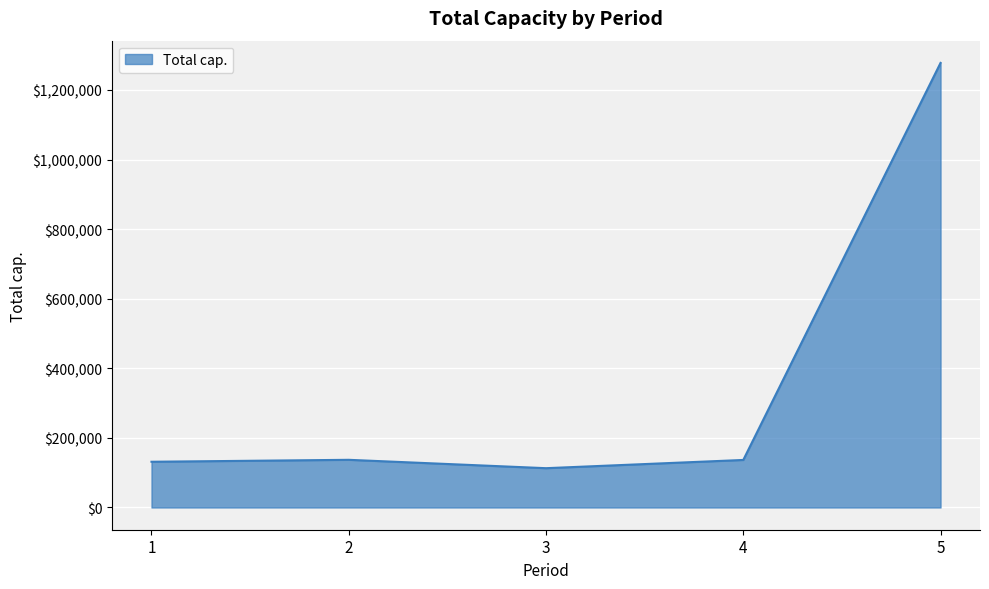

The value at 5 is 2045410.1. True or false?

False